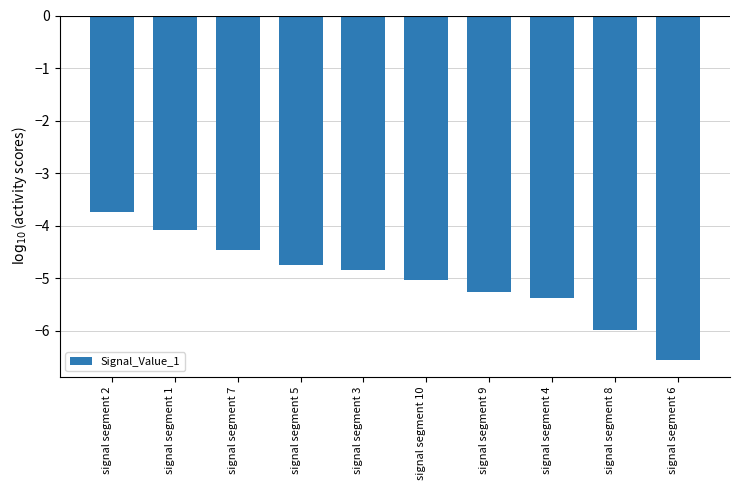

Which has a higher value, signal segment 10 or signal segment 5?

signal segment 5